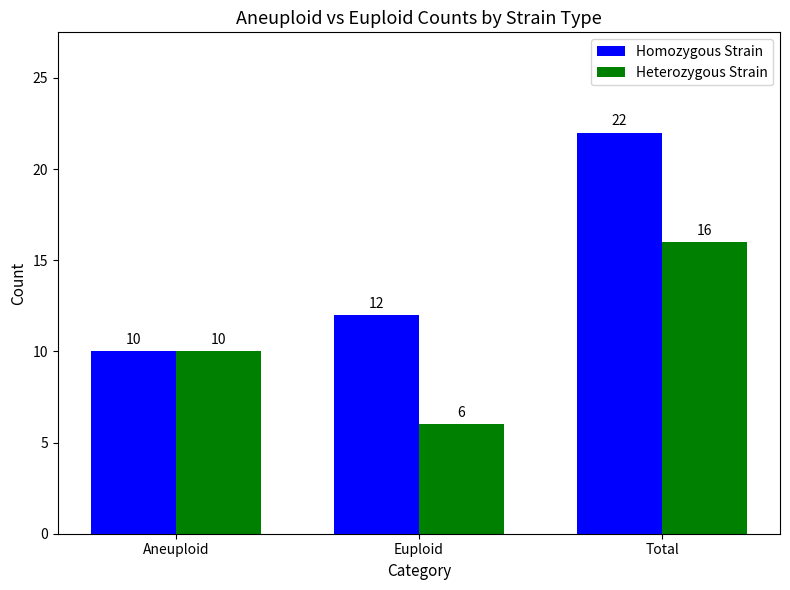

Reading left to right, extract all data points from this chart.

Homozygous Strain: Aneuploid=10	Euploid=12	Total=22
Heterozygous Strain: Aneuploid=10	Euploid=6	Total=16